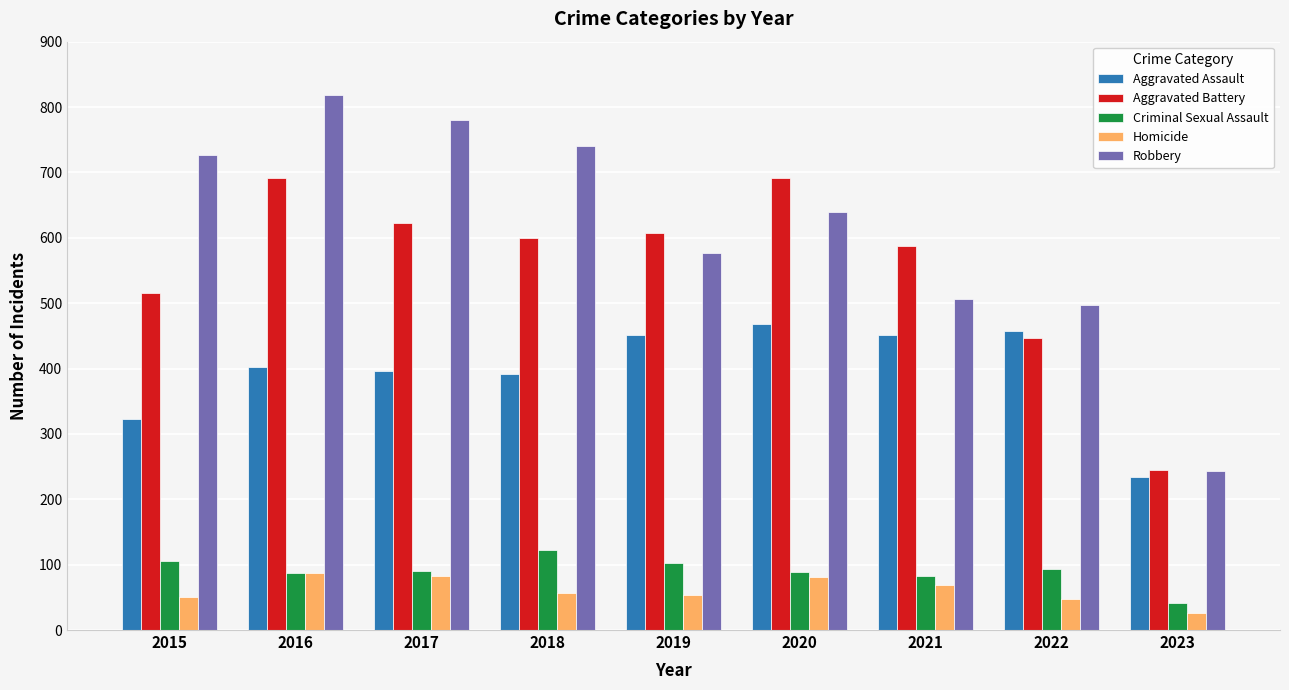

How many groups of bars are there?

9